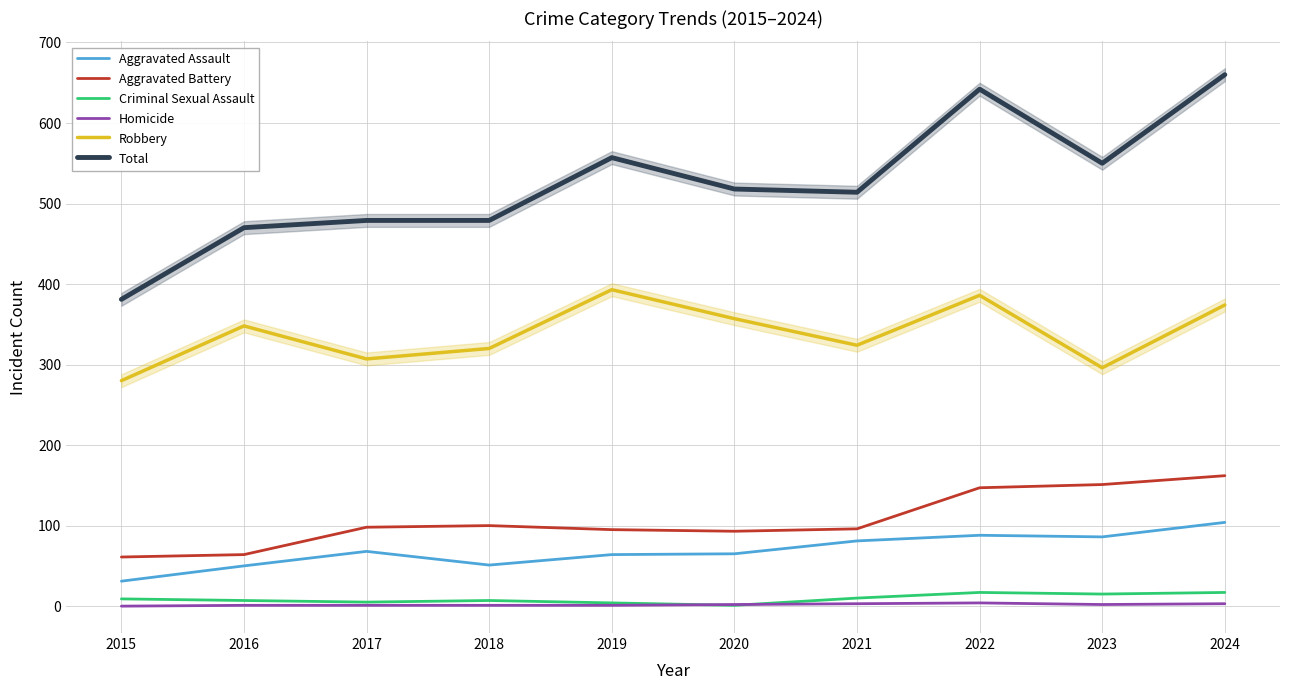

True or false: Aggravated Assault has a value of 68 at 2017.

True